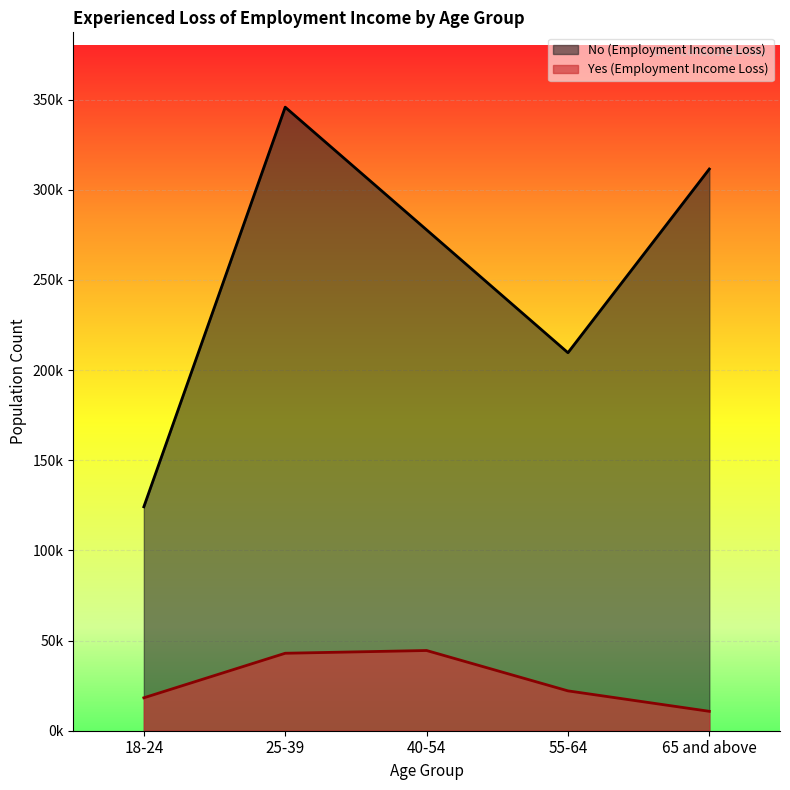

Reading right to left, list all the values displayed in this chart.

No (Employment Income Loss): 65 and above=311519	55-64=209645	40-54=277803	25-39=345838	18-24=124199
Yes (Employment Income Loss): 65 and above=10761	55-64=22103	40-54=44490	25-39=42967	18-24=18256